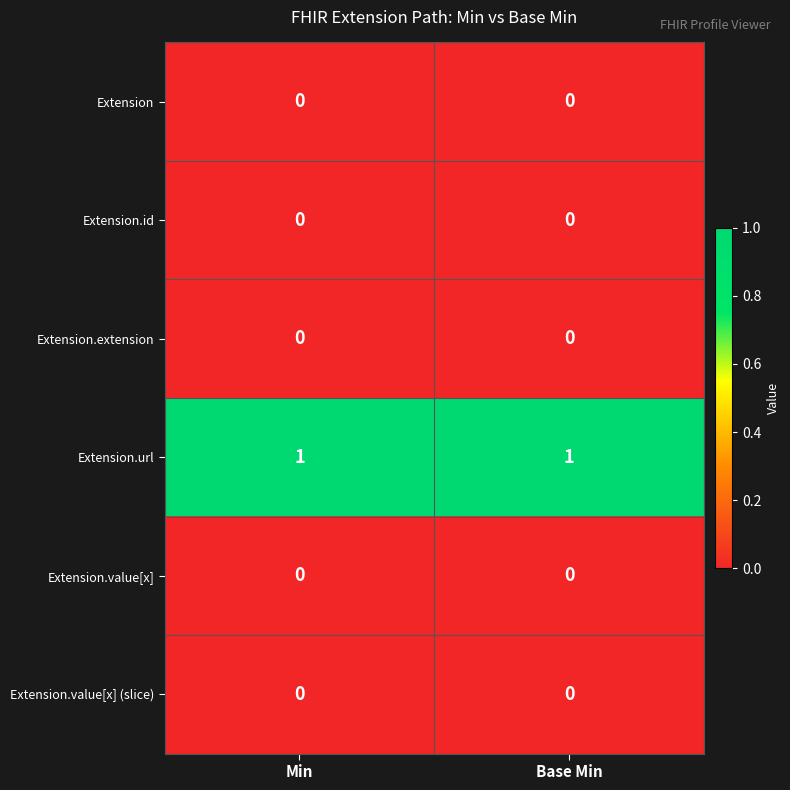

The value of Extension.id at Base Min is 0. True or false?

True